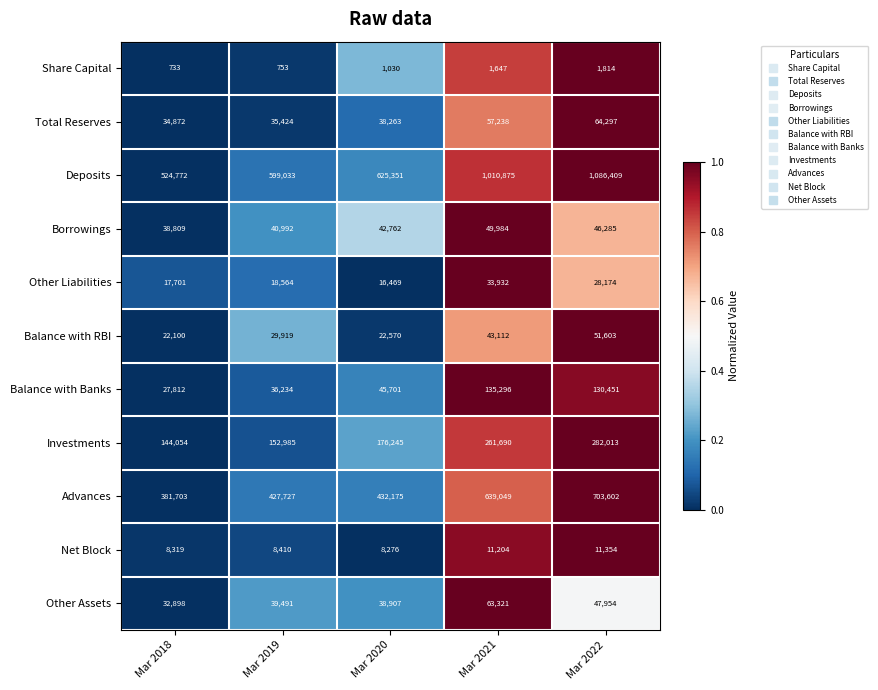

What is the difference between the Borrowings values at Mar 2021 and Mar 2022?

3699